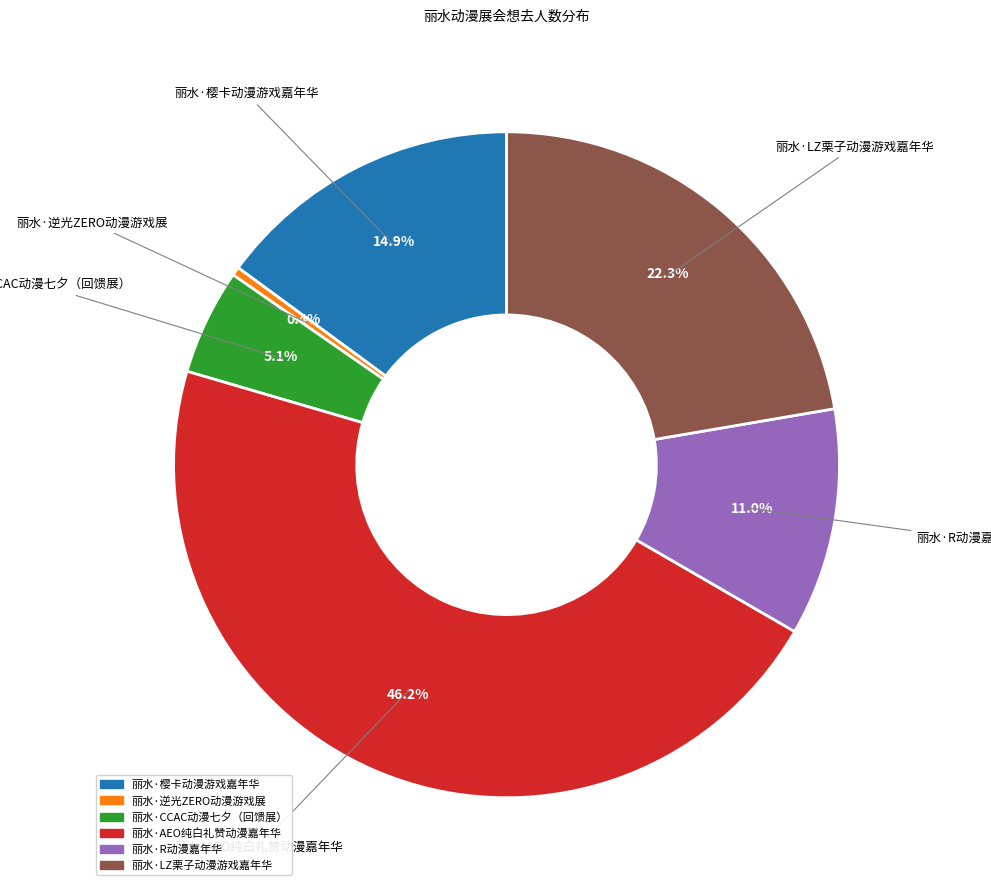

How many slices are in this pie chart?

6